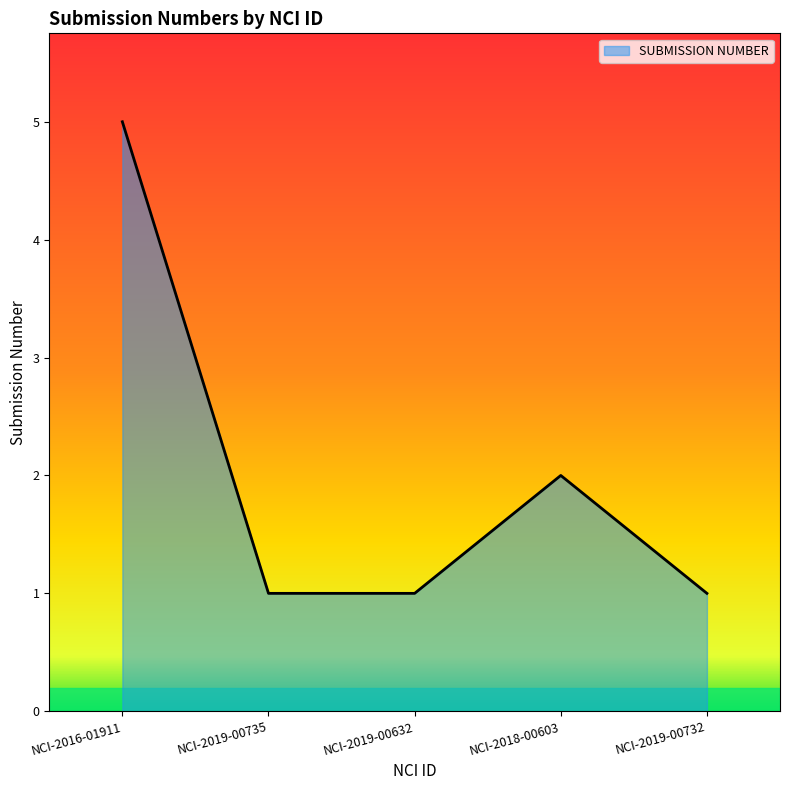

What position from the right is NCI-2019-00732?

1